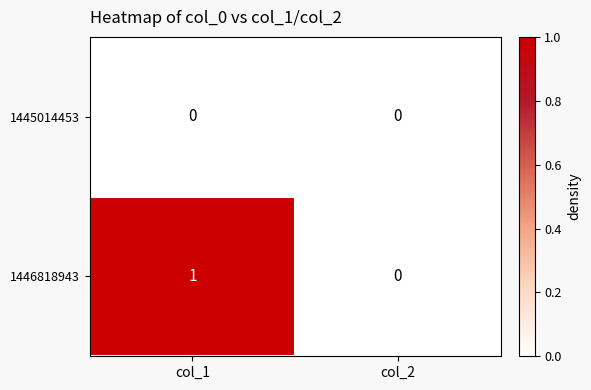

Which category has the lowest value in the 1446818943 series?

col_2